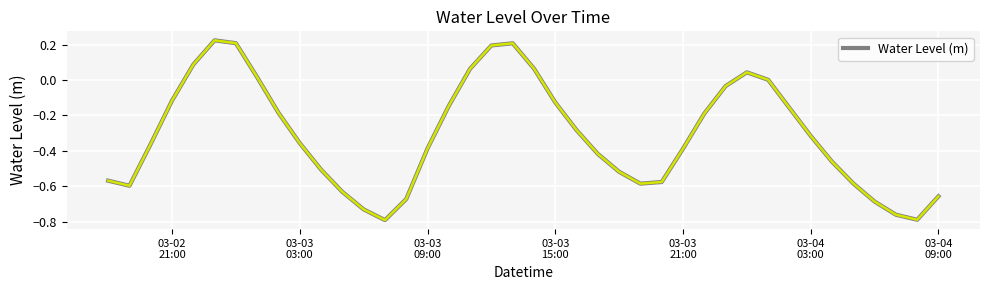

Reading left to right, transcribe all the data shown in this chart.

-0.6	-0.6	-0.4	-0.1	0.1	0.2	0.2	0.0	-0.2	-0.4	-0.5	-0.6	-0.7	-0.8	-0.7	-0.4	-0.1	0.1	0.2	0.2	0.1	-0.1	-0.3	-0.4	-0.5	-0.6	-0.6	-0.4	-0.2	-0.0	0.0	0.0	-0.2	-0.3	-0.5	-0.6	-0.7	-0.8	-0.8	-0.7